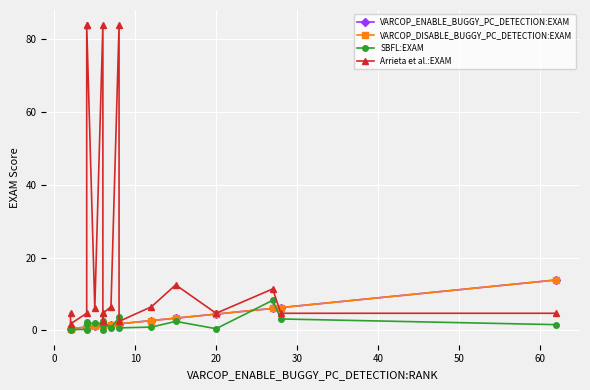

Which series has the largest range (max minus min)?

Arrieta et al.:EXAM